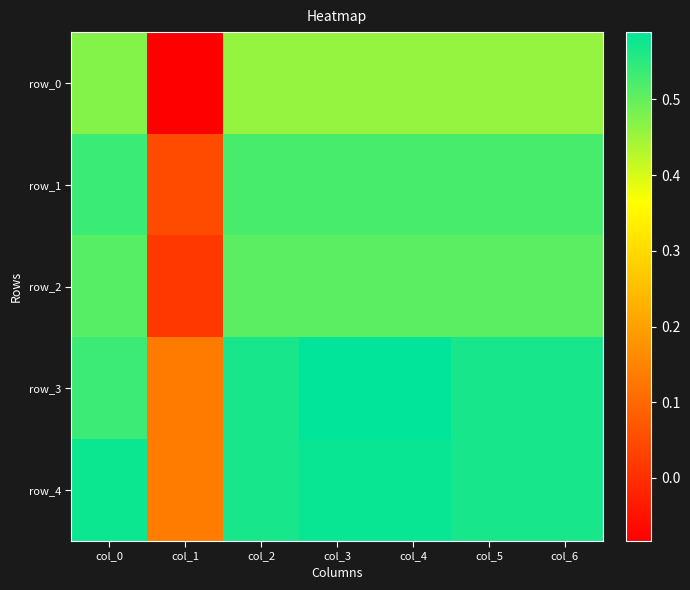

Reading left to right, extract all data points from this chart.

row_0: 0.5	-0.1	0.5	0.5	0.5	0.5	0.5
row_1: 0.5	0.1	0.5	0.5	0.5	0.5	0.5
row_2: 0.5	0.0	0.5	0.5	0.5	0.5	0.5
row_3: 0.5	0.1	0.6	0.6	0.6	0.6	0.6
row_4: 0.6	0.1	0.6	0.6	0.6	0.6	0.6